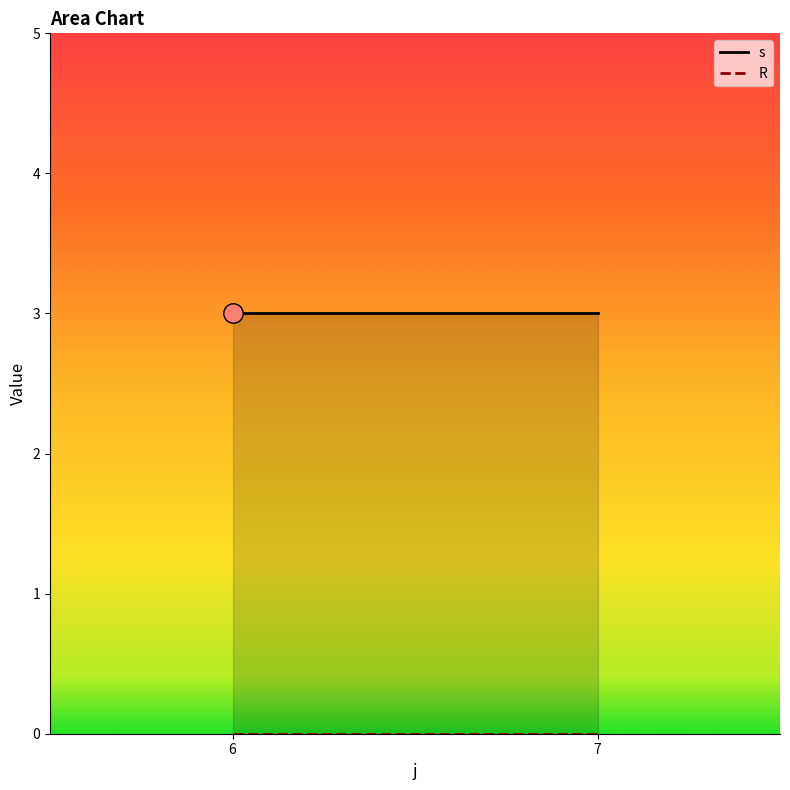

Does the chart have visible grid lines?

No